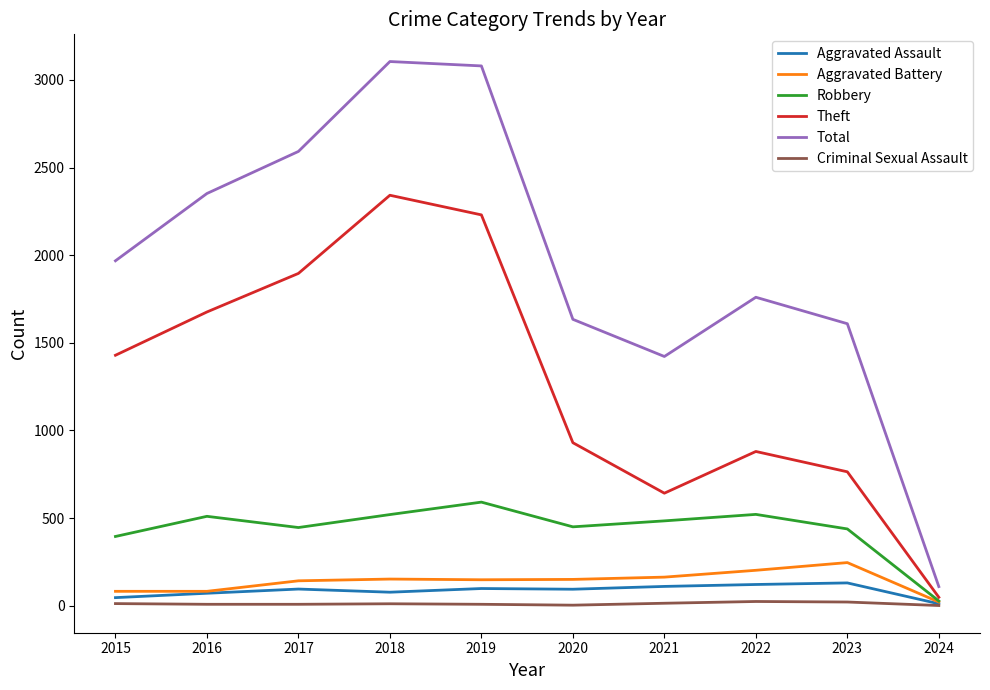

Count the number of categories in the chart.

10